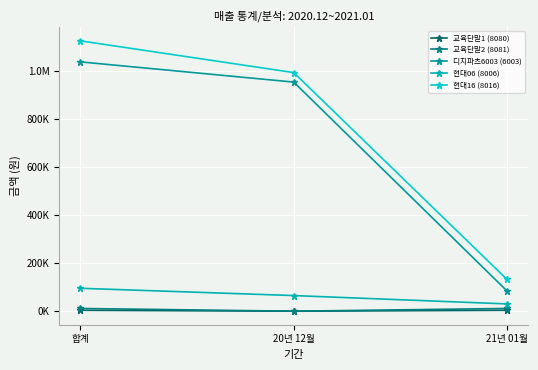

Does the chart have visible grid lines?

Yes